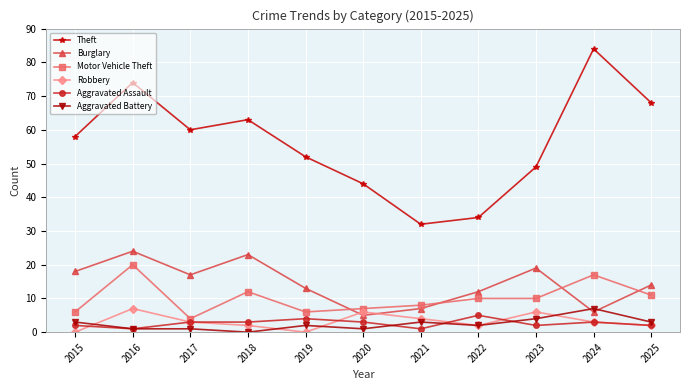

What are all the series names shown in the legend?

Theft, Burglary, Motor Vehicle Theft, Robbery, Aggravated Assault, Aggravated Battery